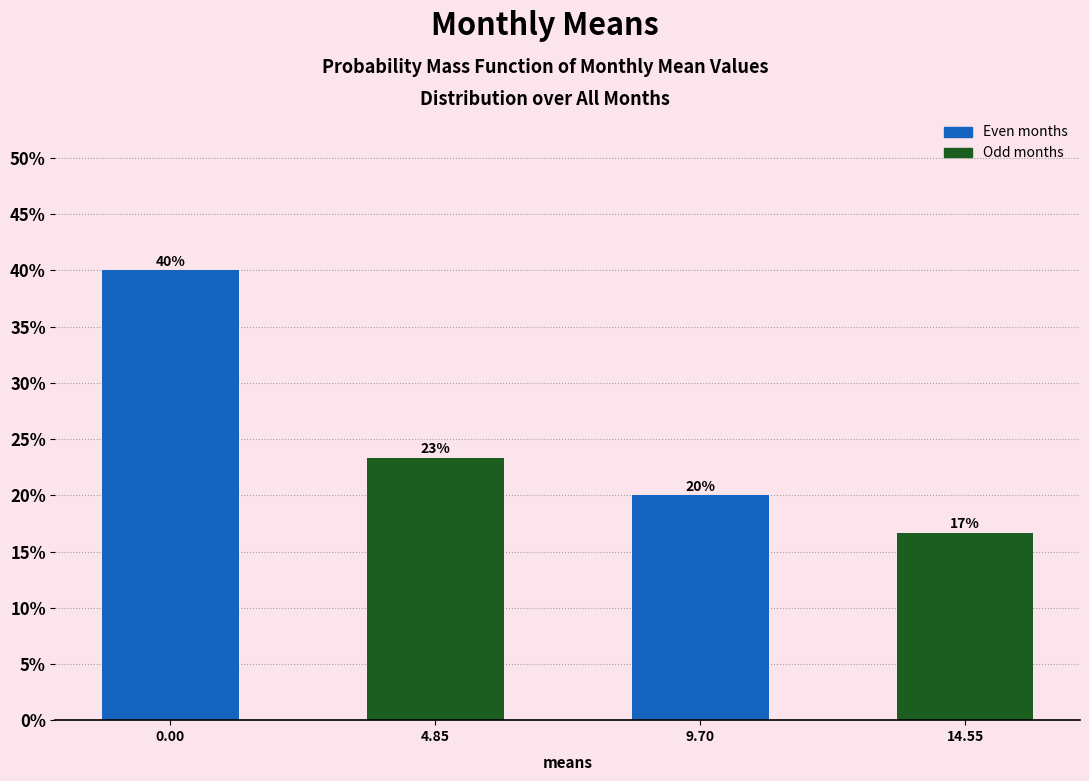

What is the label of the 3rd bar from the left?

9.70